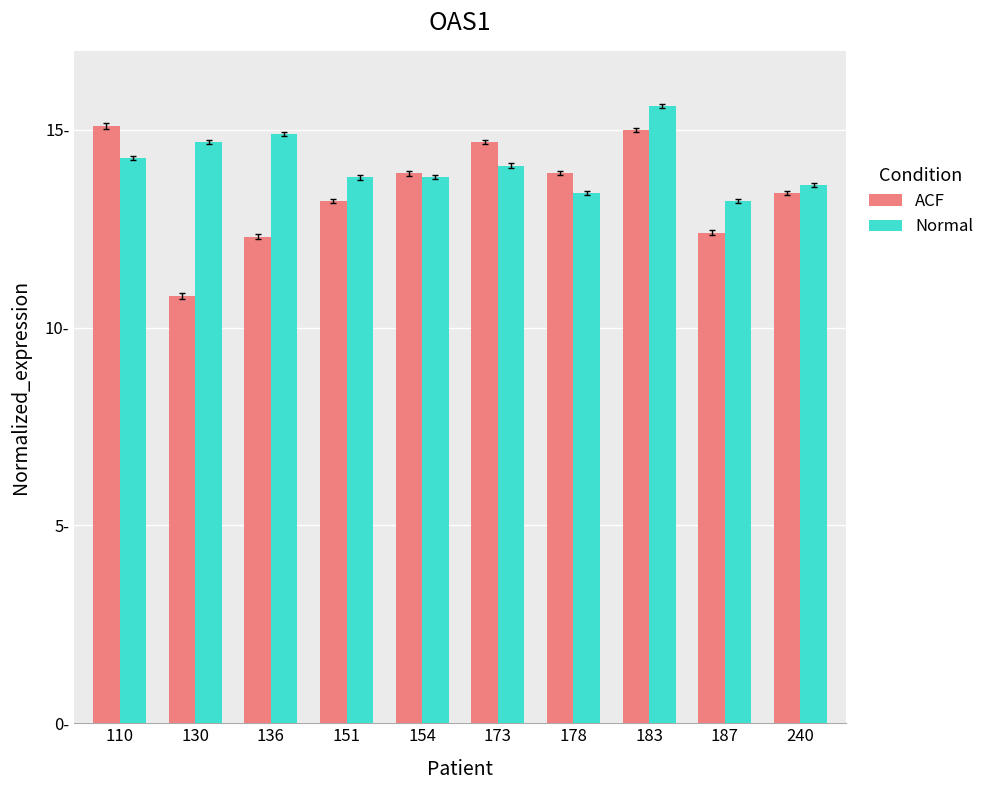

What is the smallest value displayed?

10.8